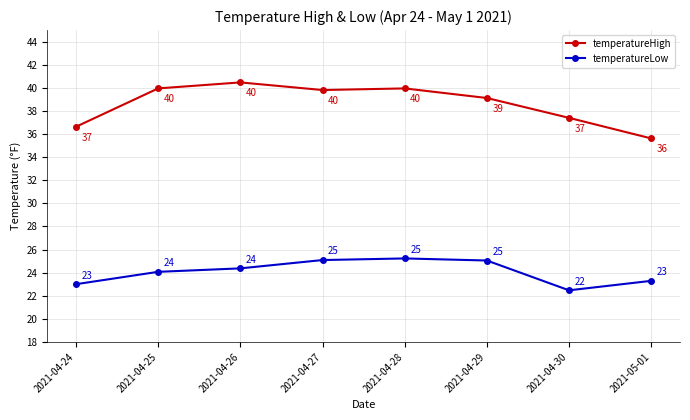

What is the difference between the second highest and minimum values in the temperatureLow series?

2.6